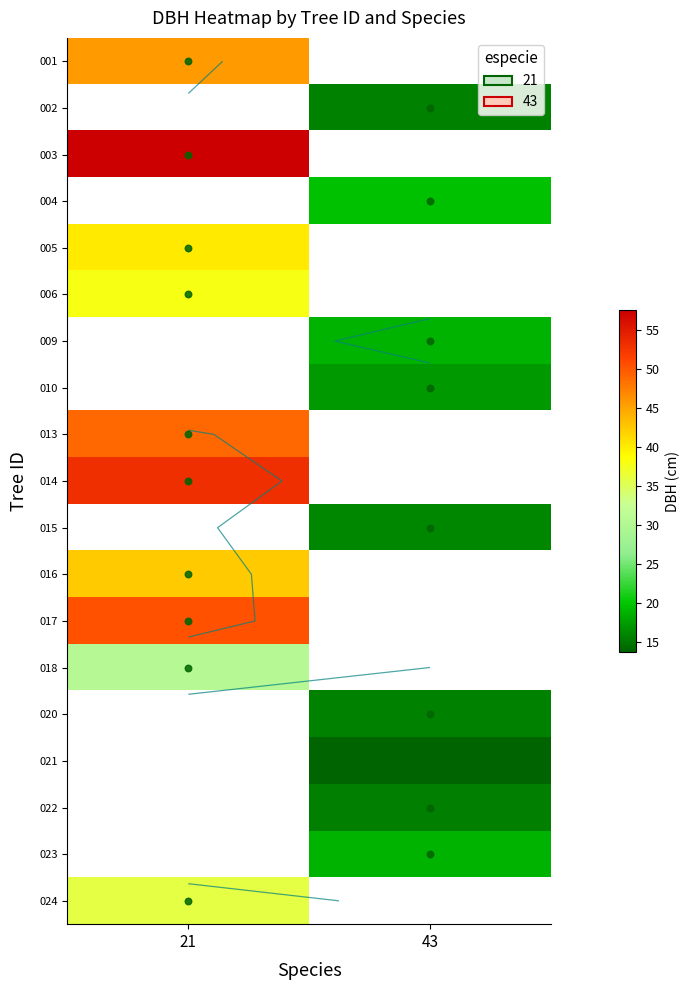

At which label does 001 reach its peak?

21